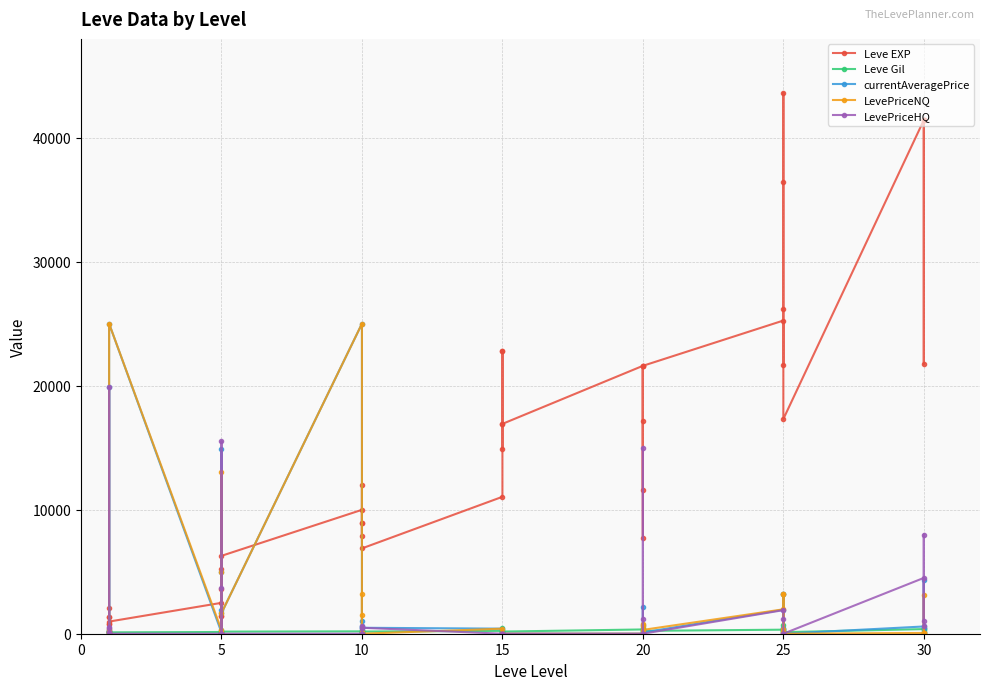

Which series ends up on top after the final intersection of currentAveragePrice and Leve Gil?

currentAveragePrice